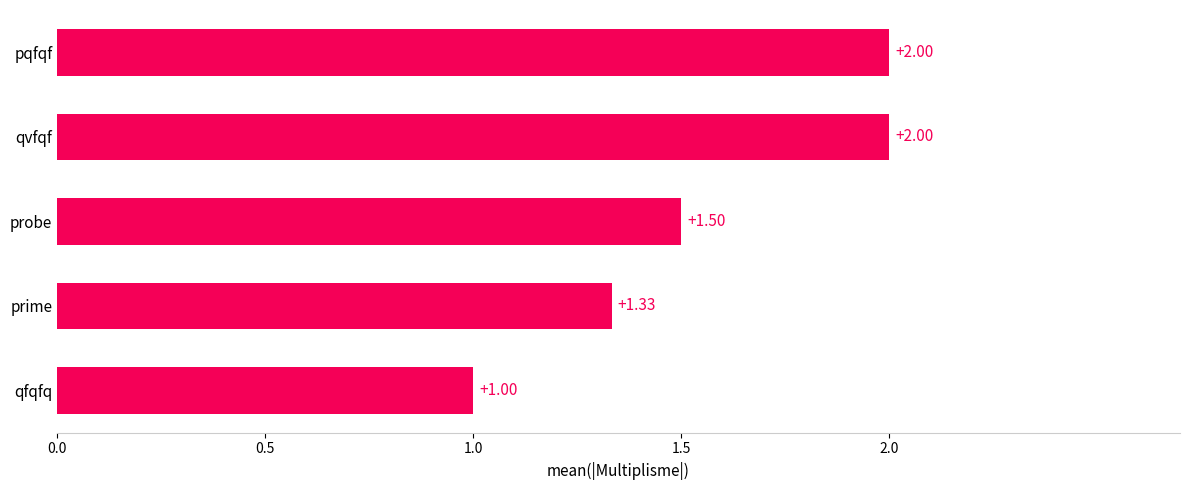

What is the sum of the values at prime and qvfqf?

3.3